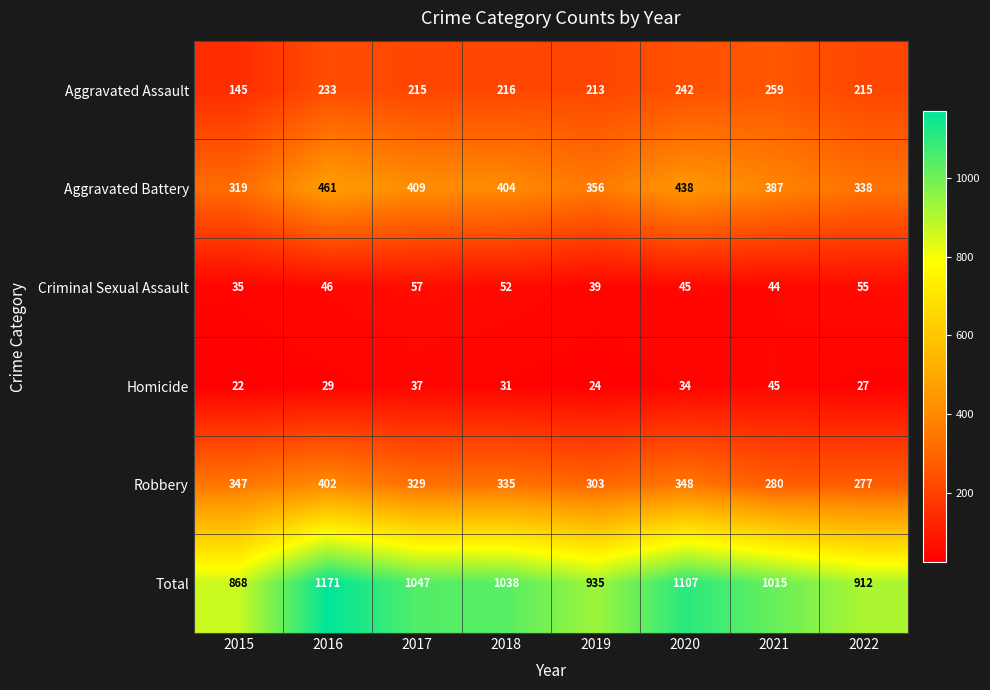

Rank the series at 2021 from lowest to highest value.

Criminal Sexual Assault, Homicide, Aggravated Assault, Robbery, Aggravated Battery, Total